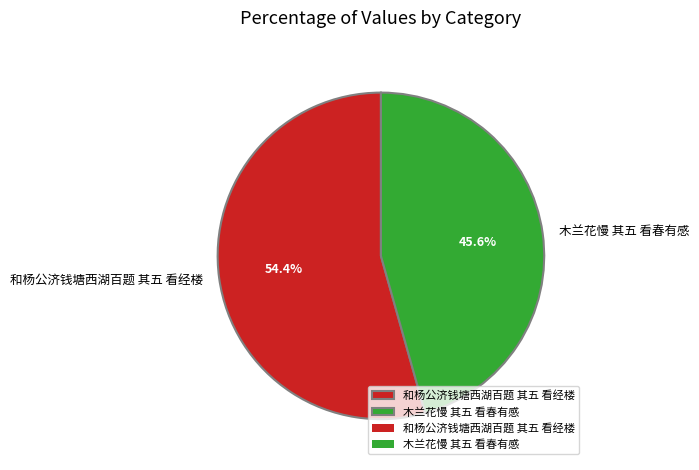

What is the largest slice in the pie chart?

和杨公济钱塘西湖百题 其五 看经楼